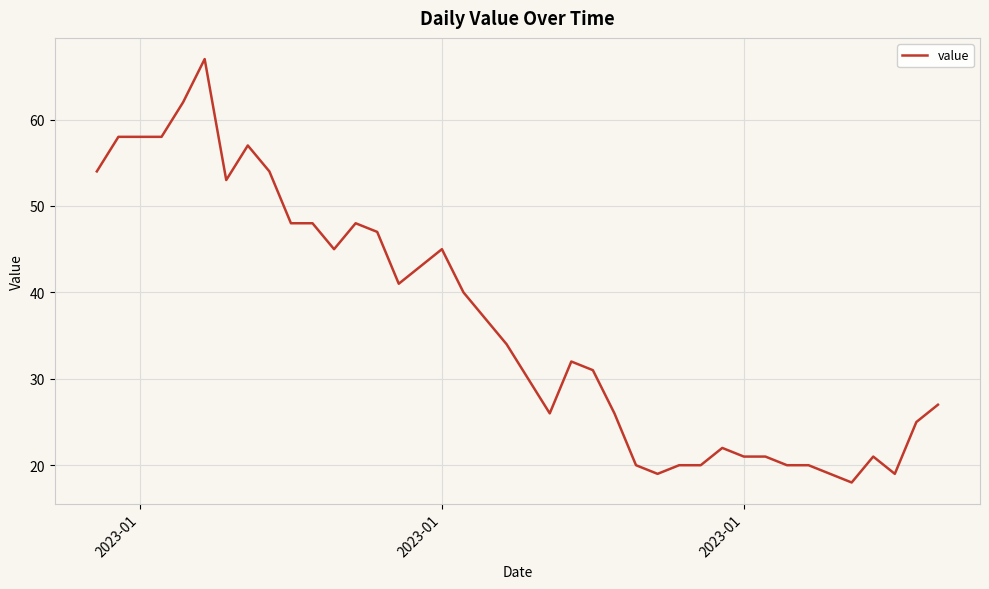

What is the difference between the maximum and minimum values?

49